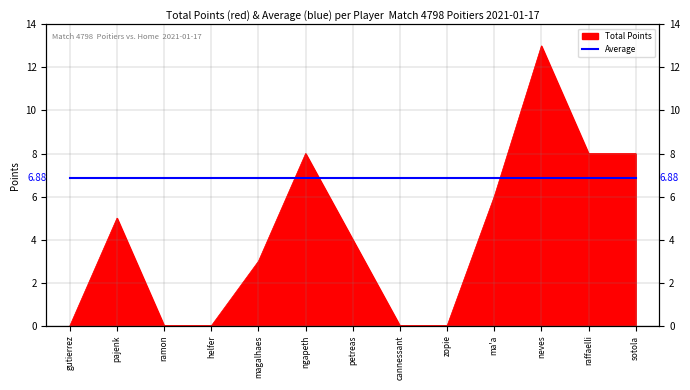

How many points are higher than both their immediate neighbors (excluding endpoints)?

3